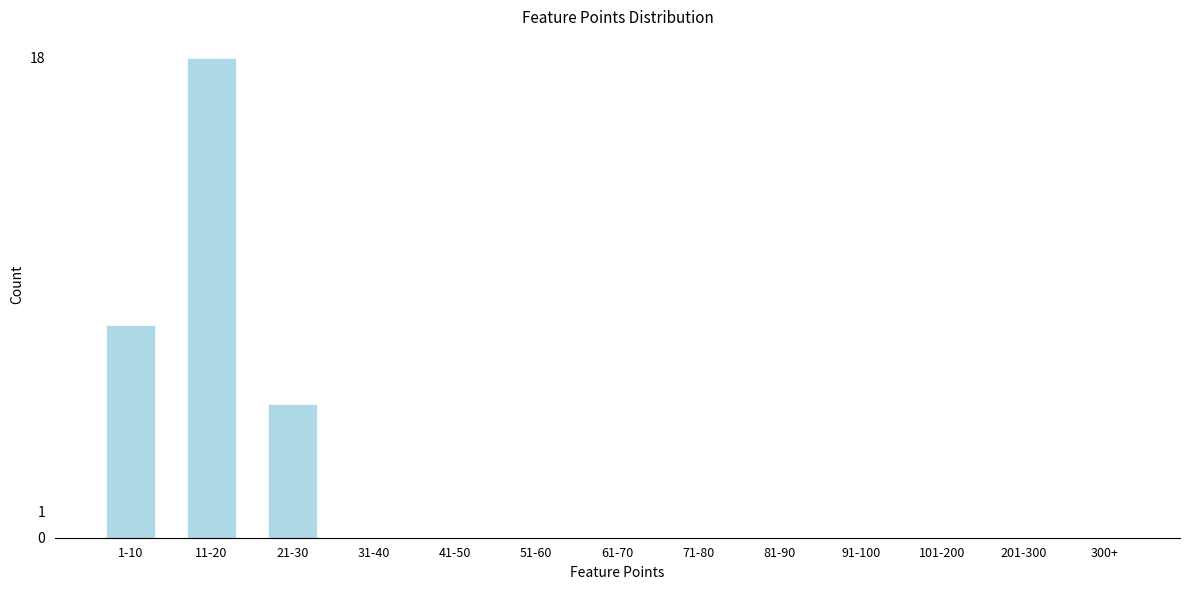

Reading left to right, list all the values displayed in this chart.

1-10=8	11-20=18	21-30=5	31-40=0	41-50=0	51-60=0	61-70=0	71-80=0	81-90=0	91-100=0	101-200=0	201-300=0	300+=0